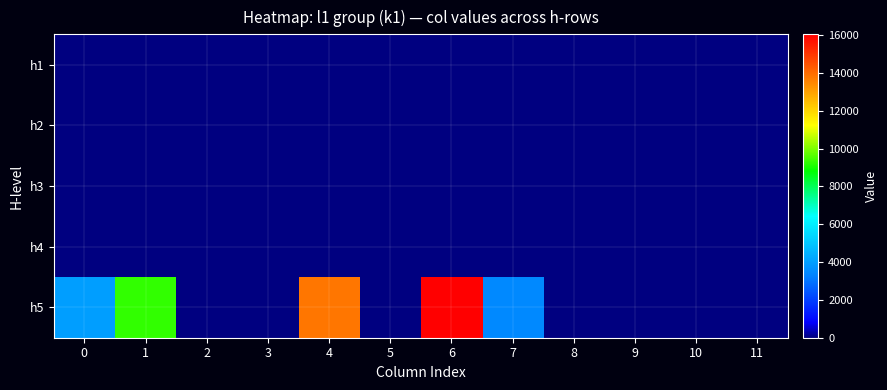

Reading left to right, what are all the values shown in this chart?

h1: 0=0	1=0	2=0	3=0	4=0	5=0	6=0	7=0	8=0	9=0	10=0	11=0
h2: 0=0	1=0	2=0	3=0	4=0	5=0	6=0	7=0	8=0	9=0	10=0	11=0
h3: 0=0	1=0	2=0	3=0	4=0	5=0	6=0	7=0	8=0	9=0	10=0	11=0
h4: 0=0	1=0	2=0	3=0	4=0	5=0	6=0	7=0	8=0	9=0	10=0	11=0
h5: 0=4000	1=9300	2=0	3=0	4=13800	5=0	6=16050	7=3450	8=0	9=0	10=0	11=0